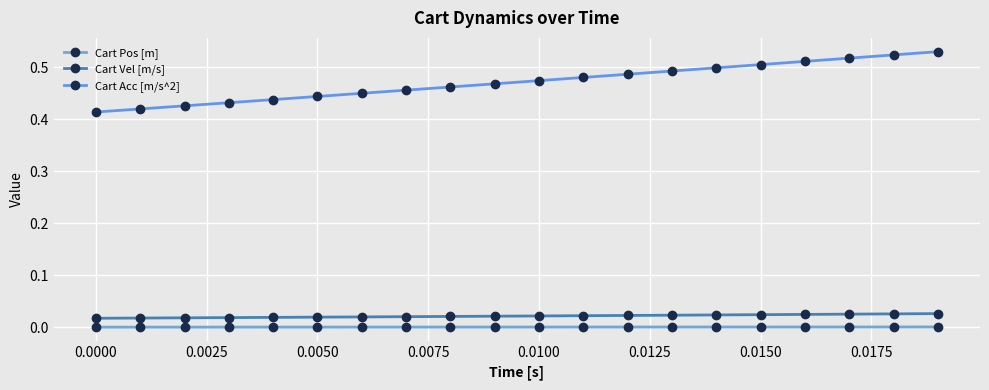

Does the chart have visible grid lines?

Yes